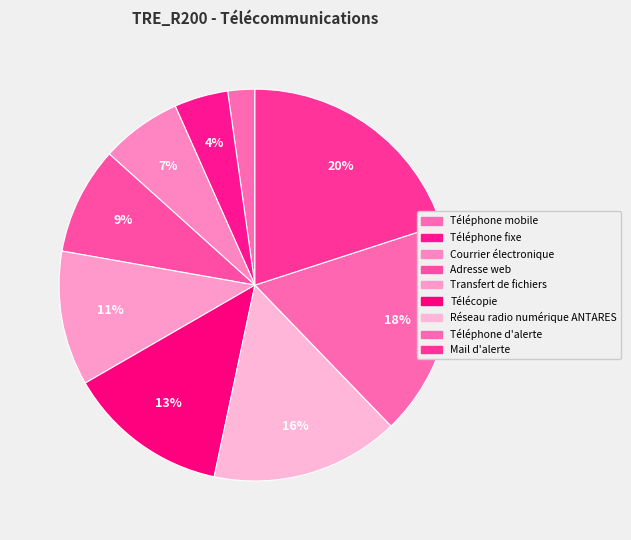

Is it true that Transfert de fichiers is 20% of the pie?

False